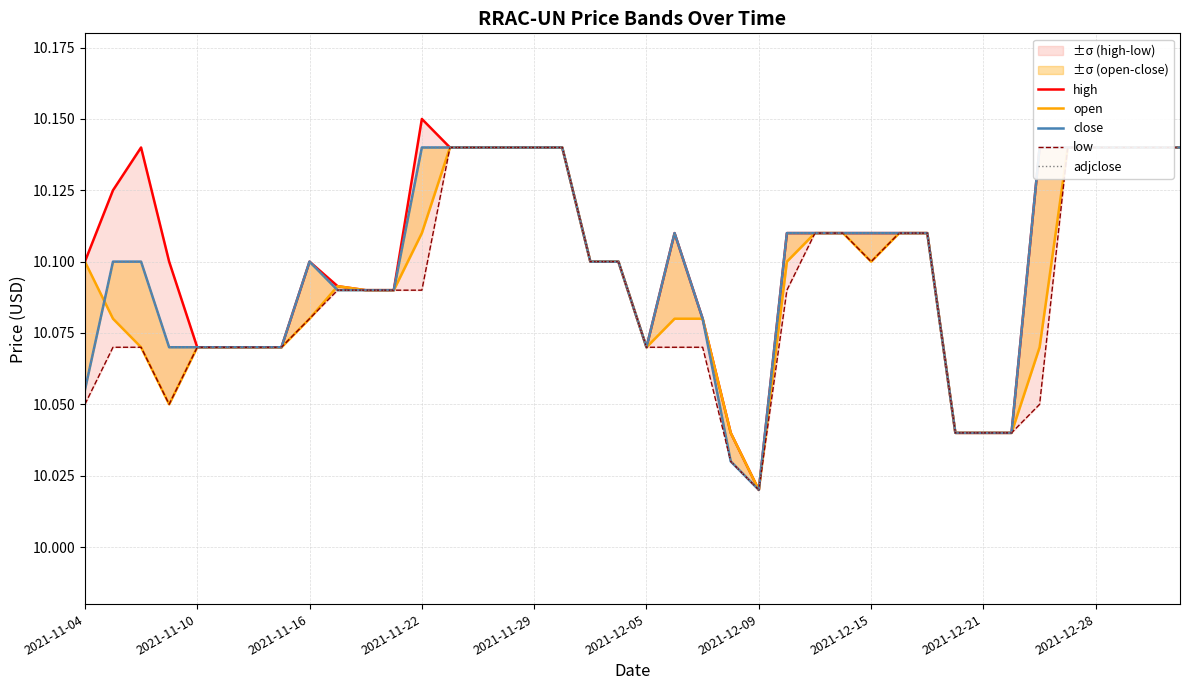

How many adjclose values are between 10 and 11?

40